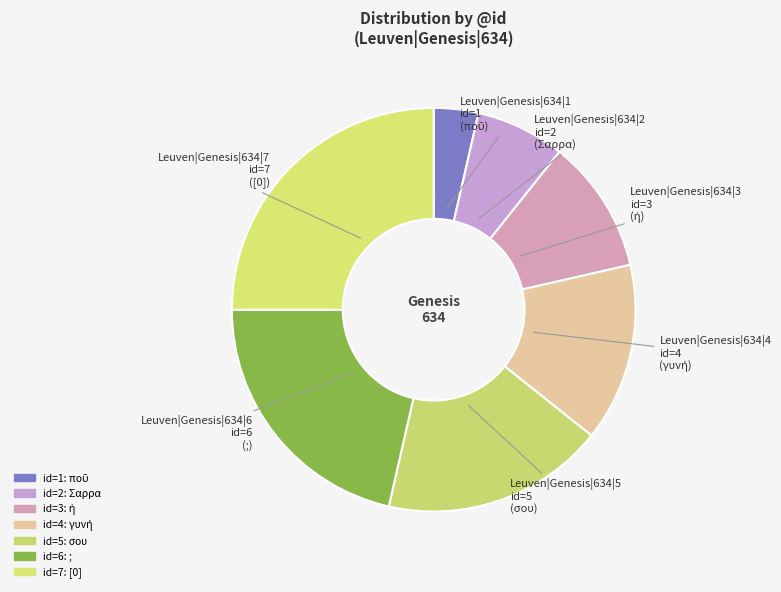

How many slices are in this pie chart?

7